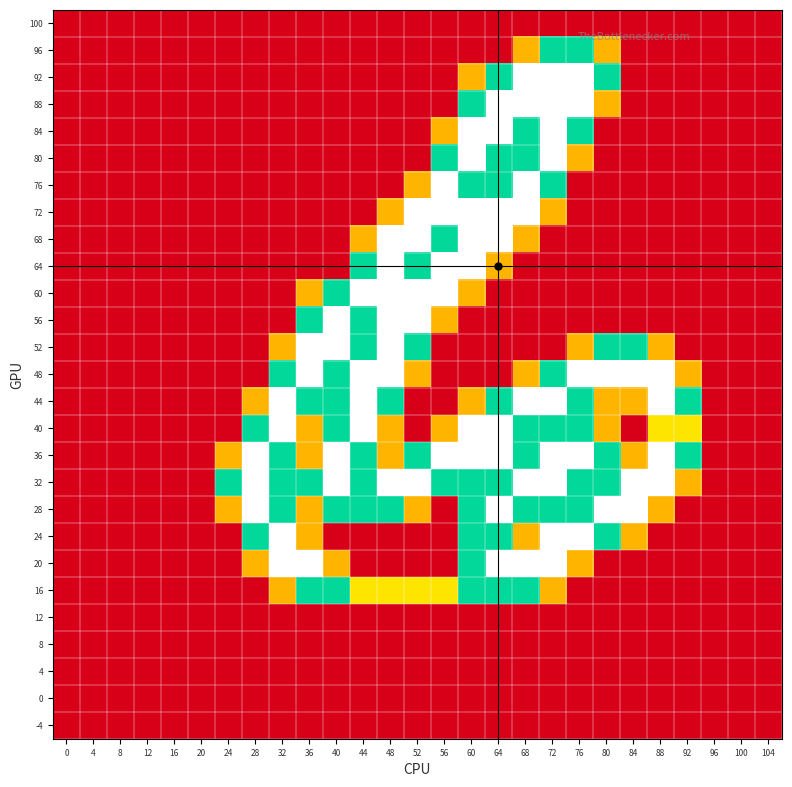

Reading left to right, list all the values displayed in this chart.

100: 0=0.0	4=0.0	8=0.0	12=0.0	16=0.0	20=0.0	24=0.0	28=0.0	32=0.0	36=0.0	40=0.0	44=0.0	48=0.0	52=0.0	56=0.0	60=0.0	64=0.0	68=0.0	72=0.0	76=0.0	80=0.0	84=0.0	88=0.0	92=0.0	96=0.0	100=0.0	104=0.0
96: 0=0.0	4=0.0	8=0.0	12=0.0	16=0.0	20=0.0	24=0.0	28=0.0	32=0.0	36=0.0	40=0.0	44=0.0	48=0.0	52=0.0	56=0.0	60=0.0	64=0.0	68=0.8	72=1.5	76=1.5	80=0.8	84=0.0	88=0.0	92=0.0	96=0.0	100=0.0	104=0.0
92: 0=0.0	4=0.0	8=0.0	12=0.0	16=0.0	20=0.0	24=0.0	28=0.0	32=0.0	36=0.0	40=0.0	44=0.0	48=0.0	52=0.0	56=0.0	60=0.8	64=1.5	68=2.0	72=2.0	76=2.0	80=1.5	84=0.0	88=0.0	92=0.0	96=0.0	100=0.0	104=0.0
88: 0=0.0	4=0.0	8=0.0	12=0.0	16=0.0	20=0.0	24=0.0	28=0.0	32=0.0	36=0.0	40=0.0	44=0.0	48=0.0	52=0.0	56=0.0	60=1.5	64=2.0	68=2.0	72=2.0	76=2.0	80=0.8	84=0.0	88=0.0	92=0.0	96=0.0	100=0.0	104=0.0
84: 0=0.0	4=0.0	8=0.0	12=0.0	16=0.0	20=0.0	24=0.0	28=0.0	32=0.0	36=0.0	40=0.0	44=0.0	48=0.0	52=0.0	56=0.8	60=2.0	64=2.0	68=1.5	72=2.0	76=1.5	80=0.0	84=0.0	88=0.0	92=0.0	96=0.0	100=0.0	104=0.0
80: 0=0.0	4=0.0	8=0.0	12=0.0	16=0.0	20=0.0	24=0.0	28=0.0	32=0.0	36=0.0	40=0.0	44=0.0	48=0.0	52=0.0	56=1.5	60=2.0	64=1.5	68=1.5	72=2.0	76=0.8	80=0.0	84=0.0	88=0.0	92=0.0	96=0.0	100=0.0	104=0.0
76: 0=0.0	4=0.0	8=0.0	12=0.0	16=0.0	20=0.0	24=0.0	28=0.0	32=0.0	36=0.0	40=0.0	44=0.0	48=0.0	52=0.8	56=2.0	60=1.5	64=1.5	68=2.0	72=1.5	76=0.0	80=0.0	84=0.0	88=0.0	92=0.0	96=0.0	100=0.0	104=0.0
72: 0=0.0	4=0.0	8=0.0	12=0.0	16=0.0	20=0.0	24=0.0	28=0.0	32=0.0	36=0.0	40=0.0	44=0.0	48=0.8	52=2.0	56=2.0	60=2.0	64=2.0	68=2.0	72=0.8	76=0.0	80=0.0	84=0.0	88=0.0	92=0.0	96=0.0	100=0.0	104=0.0
68: 0=0.0	4=0.0	8=0.0	12=0.0	16=0.0	20=0.0	24=0.0	28=0.0	32=0.0	36=0.0	40=0.0	44=0.8	48=2.0	52=2.0	56=1.5	60=2.0	64=2.0	68=0.8	72=0.0	76=0.0	80=0.0	84=0.0	88=0.0	92=0.0	96=0.0	100=0.0	104=0.0
64: 0=0.0	4=0.0	8=0.0	12=0.0	16=0.0	20=0.0	24=0.0	28=0.0	32=0.0	36=0.0	40=0.0	44=1.5	48=2.0	52=1.5	56=2.0	60=2.0	64=0.8	68=0.0	72=0.0	76=0.0	80=0.0	84=0.0	88=0.0	92=0.0	96=0.0	100=0.0	104=0.0
60: 0=0.0	4=0.0	8=0.0	12=0.0	16=0.0	20=0.0	24=0.0	28=0.0	32=0.0	36=0.8	40=1.5	44=2.0	48=2.0	52=2.0	56=2.0	60=0.8	64=0.0	68=0.0	72=0.0	76=0.0	80=0.0	84=0.0	88=0.0	92=0.0	96=0.0	100=0.0	104=0.0
56: 0=0.0	4=0.0	8=0.0	12=0.0	16=0.0	20=0.0	24=0.0	28=0.0	32=0.0	36=1.5	40=2.0	44=1.5	48=2.0	52=2.0	56=0.8	60=0.0	64=0.0	68=0.0	72=0.0	76=0.0	80=0.0	84=0.0	88=0.0	92=0.0	96=0.0	100=0.0	104=0.0
52: 0=0.0	4=0.0	8=0.0	12=0.0	16=0.0	20=0.0	24=0.0	28=0.0	32=0.8	36=2.0	40=2.0	44=1.5	48=2.0	52=1.5	56=0.0	60=0.0	64=0.0	68=0.0	72=0.0	76=0.8	80=1.5	84=1.5	88=0.8	92=0.0	96=0.0	100=0.0	104=0.0
48: 0=0.0	4=0.0	8=0.0	12=0.0	16=0.0	20=0.0	24=0.0	28=0.0	32=1.5	36=2.0	40=1.5	44=2.0	48=2.0	52=0.8	56=0.0	60=0.0	64=0.0	68=0.8	72=1.5	76=2.0	80=2.0	84=2.0	88=2.0	92=0.8	96=0.0	100=0.0	104=0.0
44: 0=0.0	4=0.0	8=0.0	12=0.0	16=0.0	20=0.0	24=0.0	28=0.8	32=2.0	36=1.5	40=1.5	44=2.0	48=1.5	52=0.0	56=0.0	60=0.8	64=1.5	68=2.0	72=2.0	76=1.5	80=0.8	84=0.8	88=2.0	92=1.5	96=0.0	100=0.0	104=0.0
40: 0=0.0	4=0.0	8=0.0	12=0.0	16=0.0	20=0.0	24=0.0	28=1.5	32=2.0	36=0.8	40=1.5	44=2.0	48=0.8	52=0.0	56=0.8	60=2.0	64=2.0	68=1.5	72=1.5	76=1.5	80=0.8	84=0.0	88=1.0	92=1.0	96=0.0	100=0.0	104=0.0
36: 0=0.0	4=0.0	8=0.0	12=0.0	16=0.0	20=0.0	24=0.8	28=2.0	32=1.5	36=0.8	40=2.0	44=1.5	48=0.8	52=1.5	56=2.0	60=2.0	64=2.0	68=1.5	72=2.0	76=2.0	80=1.5	84=0.8	88=2.0	92=1.5	96=0.0	100=0.0	104=0.0
32: 0=0.0	4=0.0	8=0.0	12=0.0	16=0.0	20=0.0	24=1.5	28=2.0	32=1.5	36=1.5	40=2.0	44=1.5	48=2.0	52=2.0	56=1.5	60=1.5	64=1.5	68=2.0	72=2.0	76=1.5	80=1.5	84=2.0	88=2.0	92=0.8	96=0.0	100=0.0	104=0.0
28: 0=0.0	4=0.0	8=0.0	12=0.0	16=0.0	20=0.0	24=0.8	28=2.0	32=1.5	36=0.8	40=1.5	44=1.5	48=1.5	52=0.8	56=0.0	60=1.5	64=2.0	68=1.5	72=1.5	76=1.5	80=2.0	84=2.0	88=0.8	92=0.0	96=0.0	100=0.0	104=0.0
24: 0=0.0	4=0.0	8=0.0	12=0.0	16=0.0	20=0.0	24=0.0	28=1.5	32=2.0	36=0.8	40=0.0	44=0.0	48=0.0	52=0.0	56=0.0	60=1.5	64=1.5	68=0.8	72=2.0	76=2.0	80=1.5	84=0.8	88=0.0	92=0.0	96=0.0	100=0.0	104=0.0
20: 0=0.0	4=0.0	8=0.0	12=0.0	16=0.0	20=0.0	24=0.0	28=0.8	32=2.0	36=2.0	40=0.8	44=0.0	48=0.0	52=0.0	56=0.0	60=1.5	64=2.0	68=2.0	72=2.0	76=0.8	80=0.0	84=0.0	88=0.0	92=0.0	96=0.0	100=0.0	104=0.0
16: 0=0.0	4=0.0	8=0.0	12=0.0	16=0.0	20=0.0	24=0.0	28=0.0	32=0.8	36=1.5	40=1.5	44=1.0	48=1.0	52=1.0	56=1.0	60=1.5	64=1.5	68=1.5	72=0.8	76=0.0	80=0.0	84=0.0	88=0.0	92=0.0	96=0.0	100=0.0	104=0.0
12: 0=0.0	4=0.0	8=0.0	12=0.0	16=0.0	20=0.0	24=0.0	28=0.0	32=0.0	36=0.0	40=0.0	44=0.0	48=0.0	52=0.0	56=0.0	60=0.0	64=0.0	68=0.0	72=0.0	76=0.0	80=0.0	84=0.0	88=0.0	92=0.0	96=0.0	100=0.0	104=0.0
8: 0=0.0	4=0.0	8=0.0	12=0.0	16=0.0	20=0.0	24=0.0	28=0.0	32=0.0	36=0.0	40=0.0	44=0.0	48=0.0	52=0.0	56=0.0	60=0.0	64=0.0	68=0.0	72=0.0	76=0.0	80=0.0	84=0.0	88=0.0	92=0.0	96=0.0	100=0.0	104=0.0
4: 0=0.0	4=0.0	8=0.0	12=0.0	16=0.0	20=0.0	24=0.0	28=0.0	32=0.0	36=0.0	40=0.0	44=0.0	48=0.0	52=0.0	56=0.0	60=0.0	64=0.0	68=0.0	72=0.0	76=0.0	80=0.0	84=0.0	88=0.0	92=0.0	96=0.0	100=0.0	104=0.0
0: 0=0.0	4=0.0	8=0.0	12=0.0	16=0.0	20=0.0	24=0.0	28=0.0	32=0.0	36=0.0	40=0.0	44=0.0	48=0.0	52=0.0	56=0.0	60=0.0	64=0.0	68=0.0	72=0.0	76=0.0	80=0.0	84=0.0	88=0.0	92=0.0	96=0.0	100=0.0	104=0.0
-4: 0=0.0	4=0.0	8=0.0	12=0.0	16=0.0	20=0.0	24=0.0	28=0.0	32=0.0	36=0.0	40=0.0	44=0.0	48=0.0	52=0.0	56=0.0	60=0.0	64=0.0	68=0.0	72=0.0	76=0.0	80=0.0	84=0.0	88=0.0	92=0.0	96=0.0	100=0.0	104=0.0